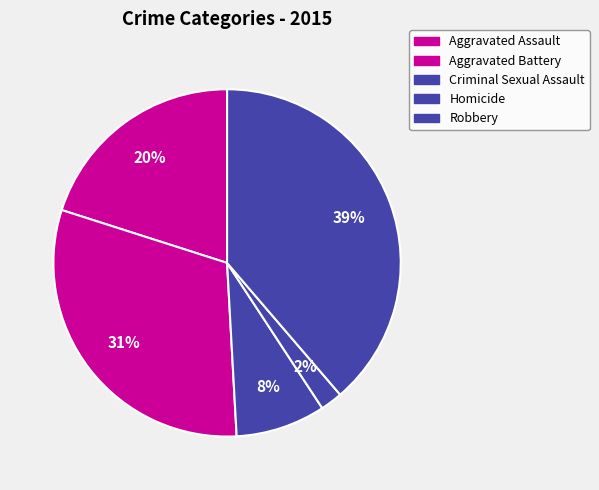

Count the number of slices in the pie.

5